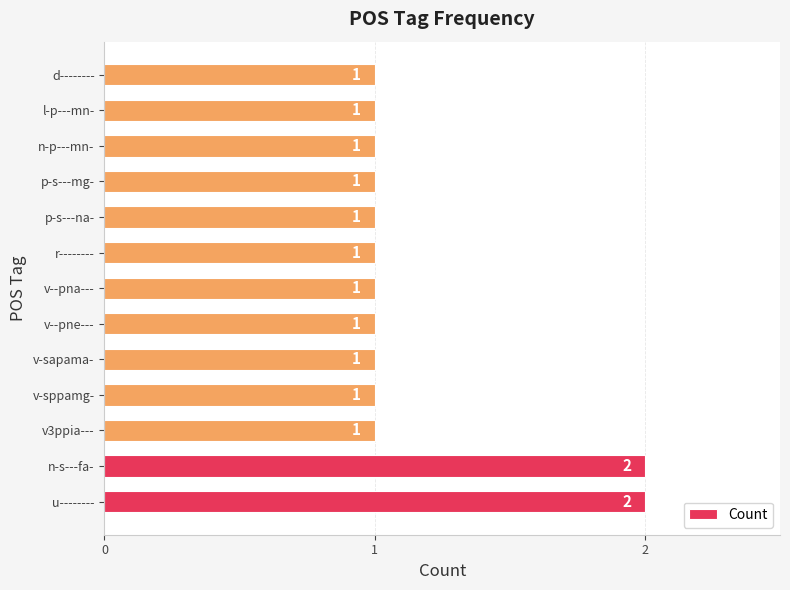

Is it true that the value at p-s---na- is 0?

False